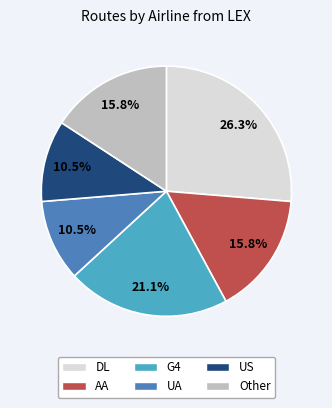

Combined, what portion of the pie is US and G4?

31.6%